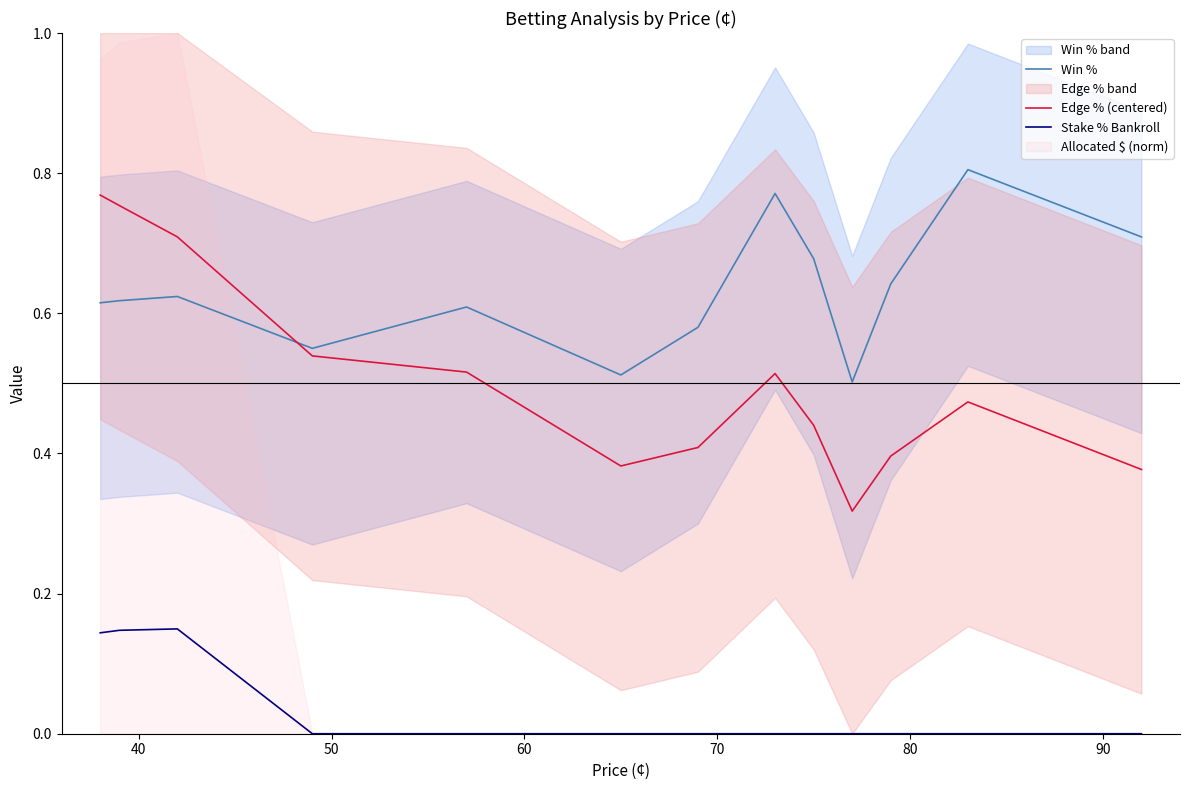

True or false: Win % and Stake % Bankroll intersect in this chart.

False